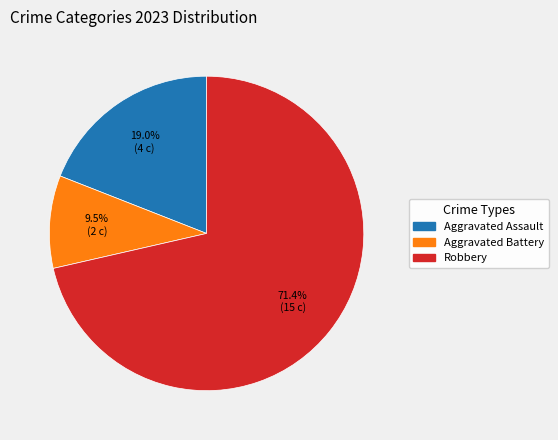

Is there a majority slice in this chart?

Yes